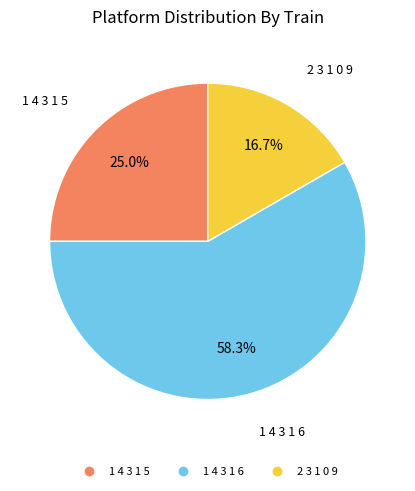

Between 1 4 3 1 6 and 2 3 1 0 9, which is larger?

1 4 3 1 6